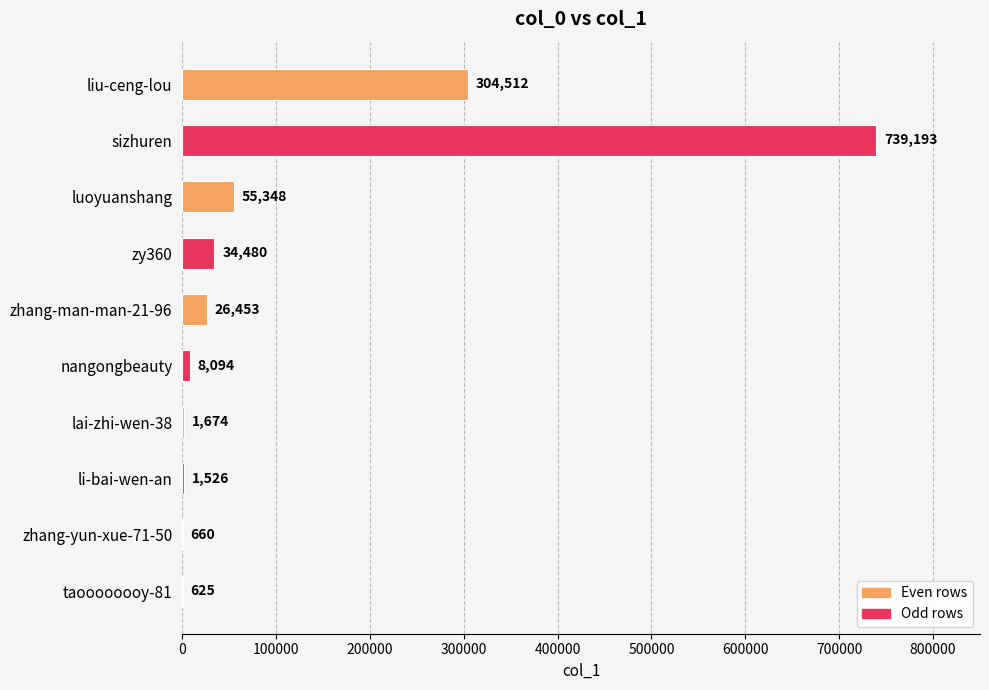

What is the sum of the values at liu-ceng-lou and zhang-man-man-21-96?

330965